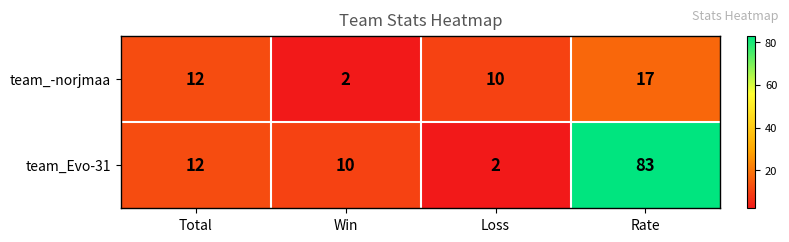

What is the maximum value shown in the chart?

83